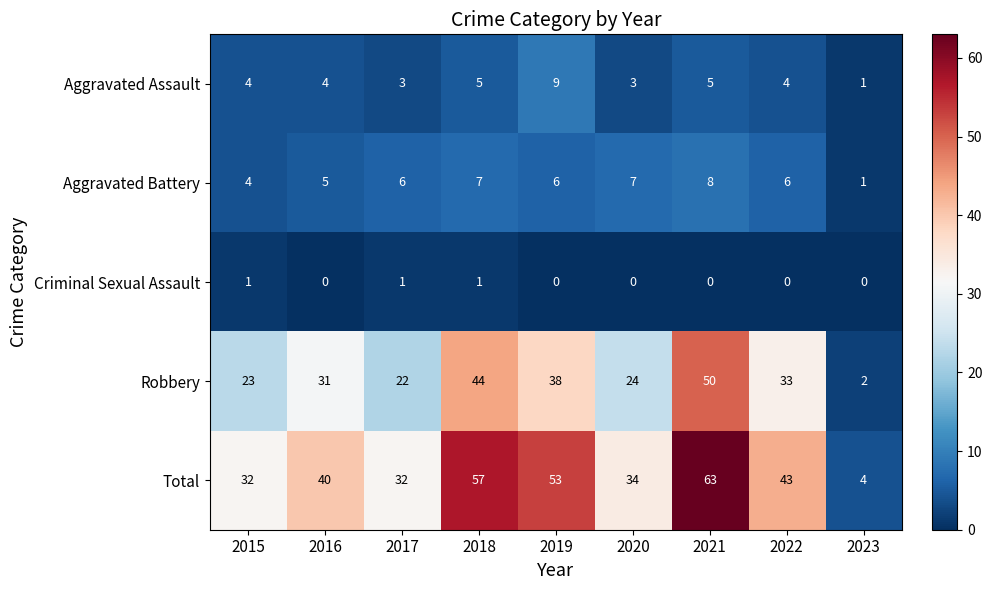

At which label is Robbery closest to 26?

2020